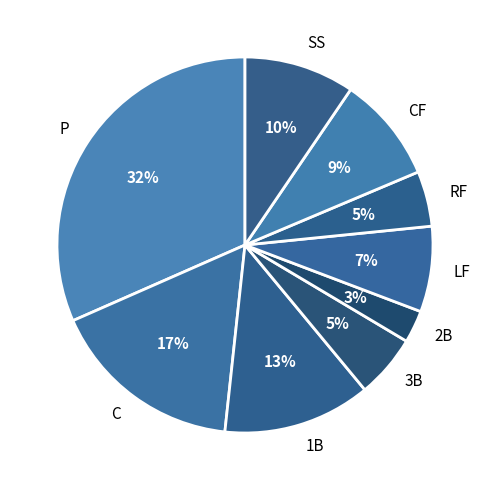

Between CF and C, which is larger?

C